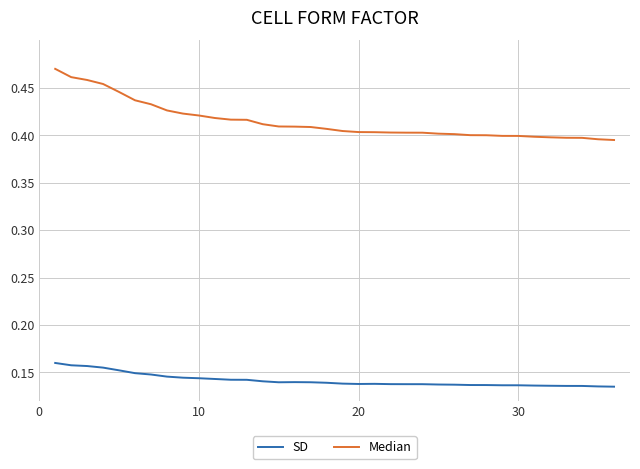

Which series has the widest spread of values?

Median